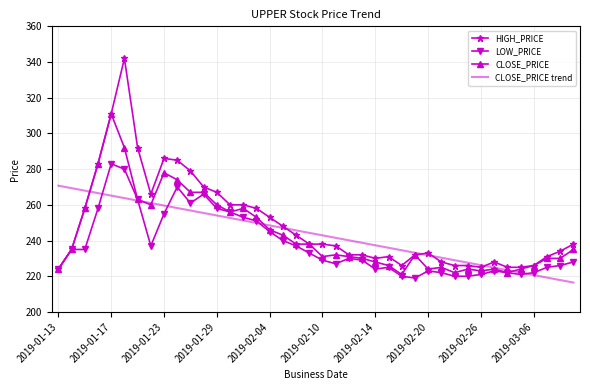

Which series has the widest spread of values?

HIGH_PRICE